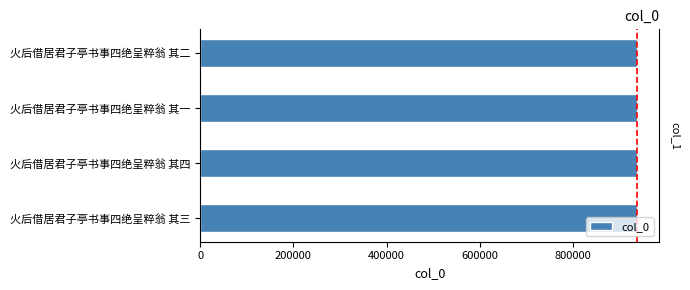

Reading right to left, list all the values displayed in this chart.

937694	937693	937696	937695